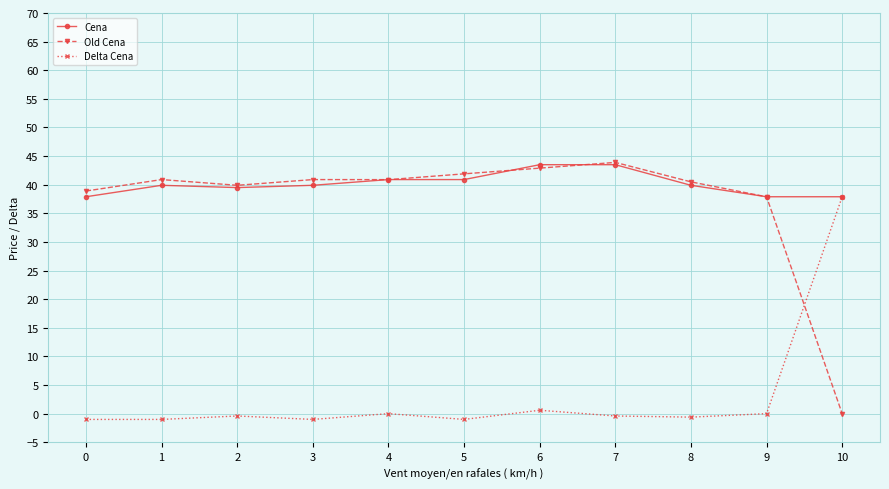

True or false: Old Cena has more than 1 interior local peaks.

True